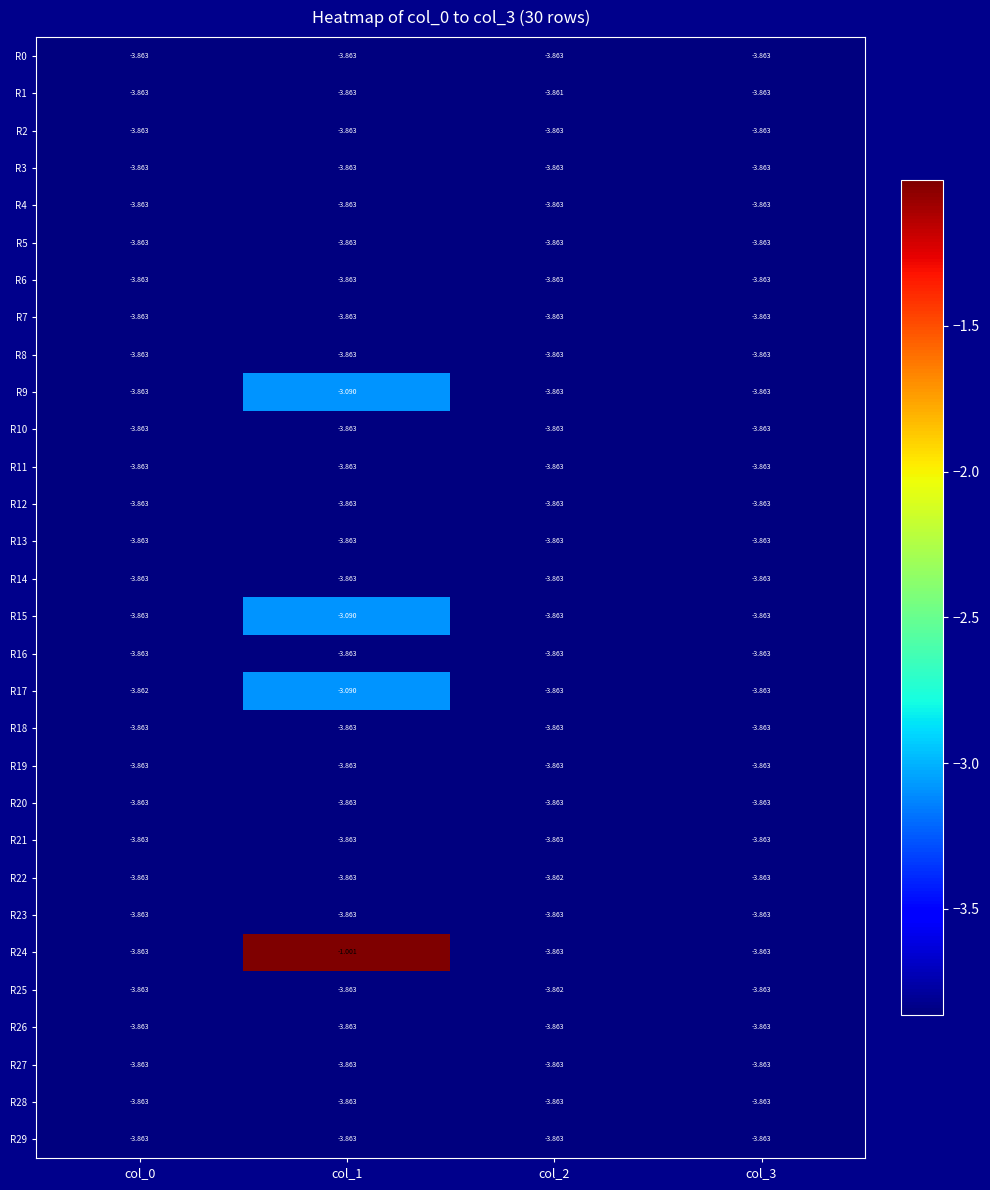

What is the greatest value displayed?

-1.0